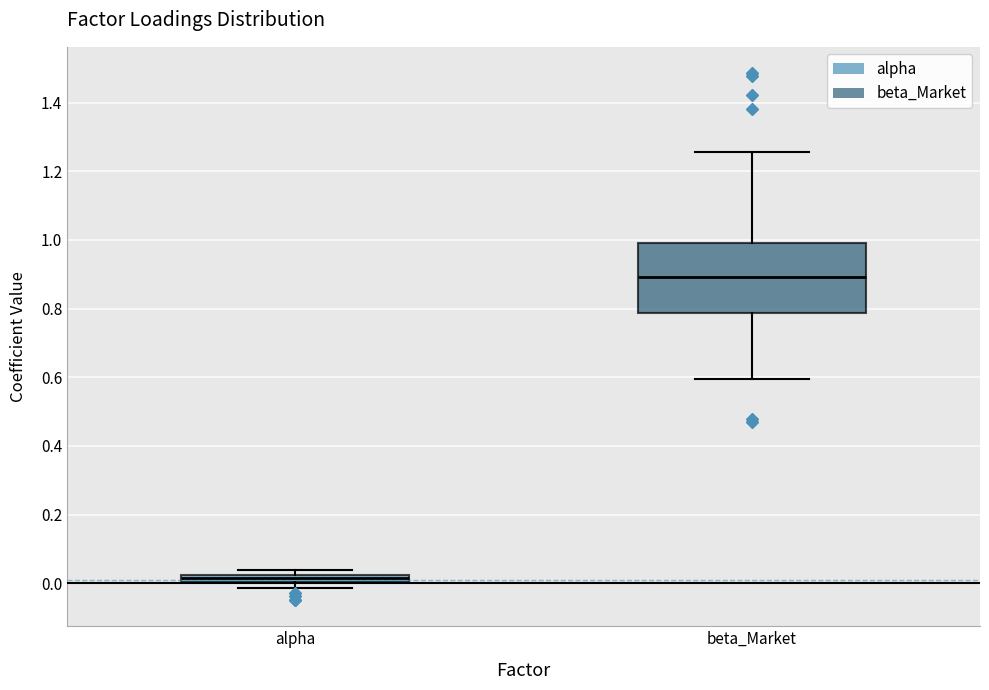

Which box's median line is the lowest?

alpha